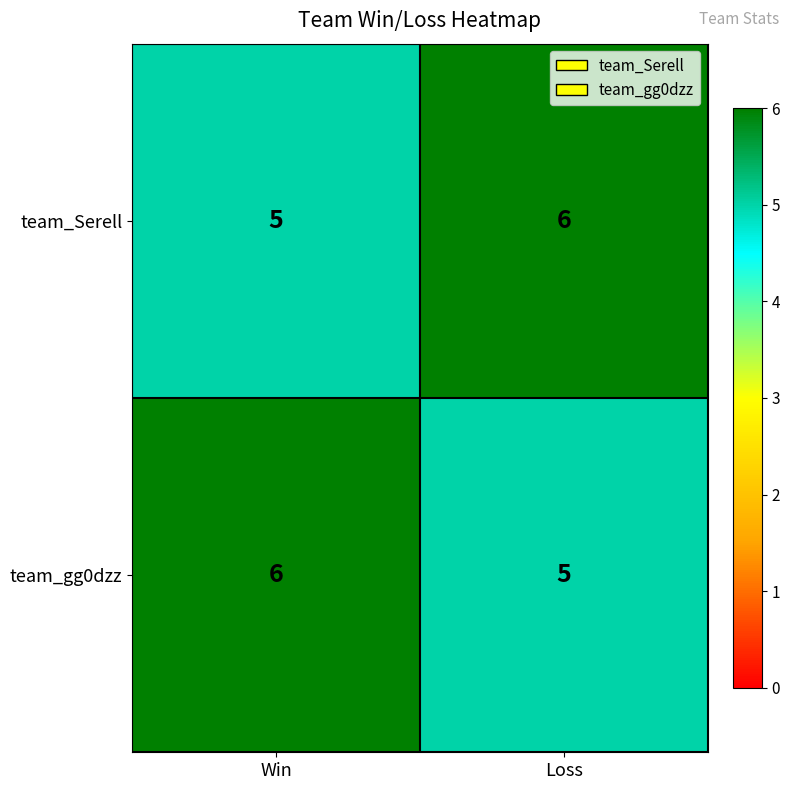

What is the sum of the team_Serell values at Win and Loss?

11